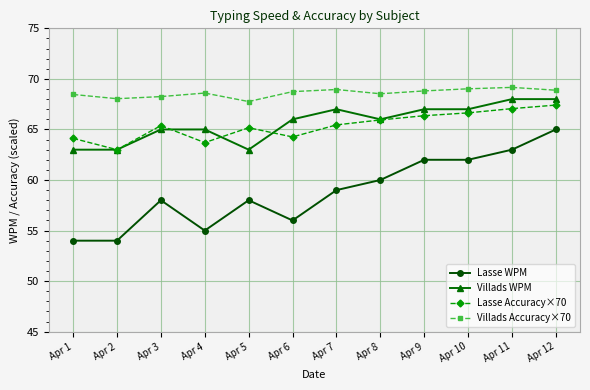

Where is the first local maximum for Lasse WPM?

Apr 3